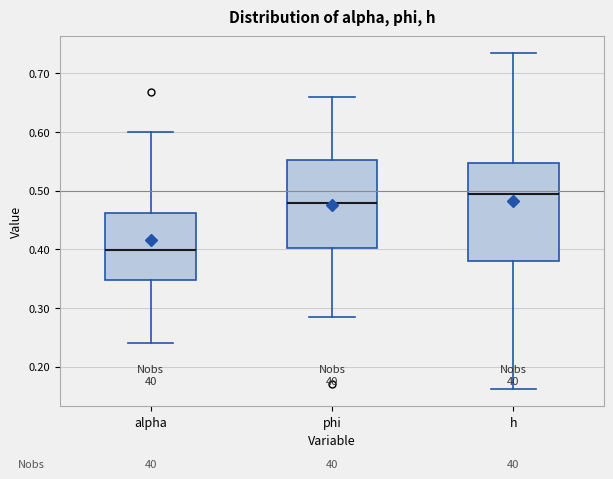

Which box has the highest median line?

h